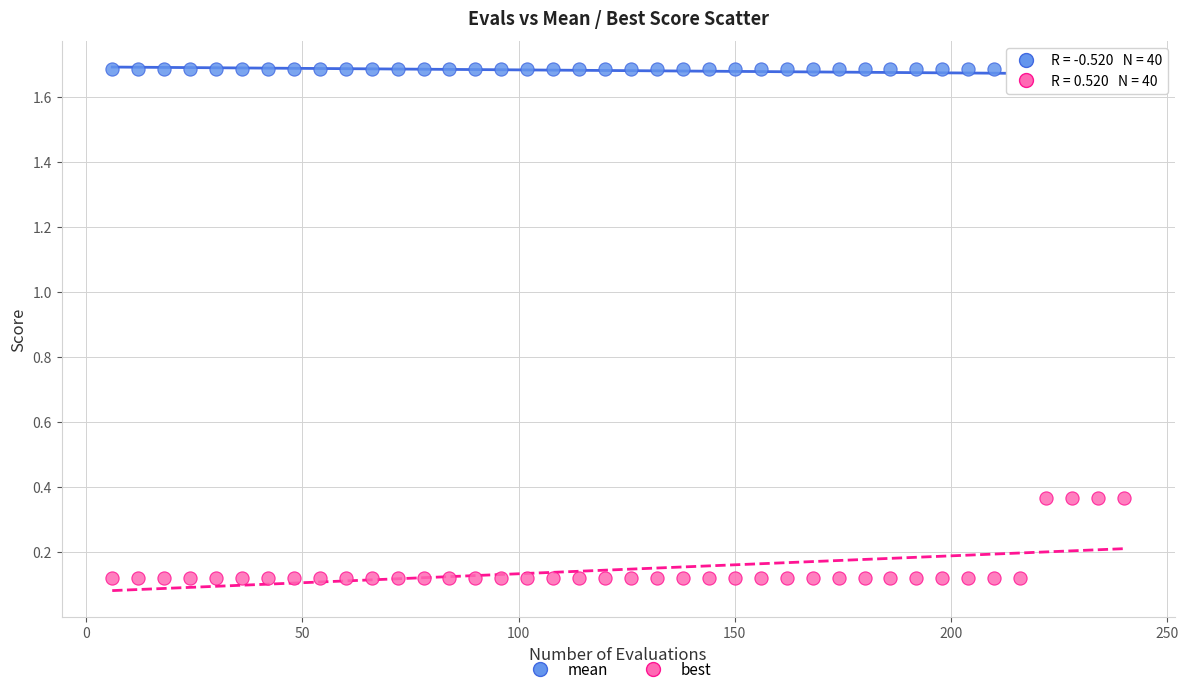

Which series contains the highest Y value?

mean